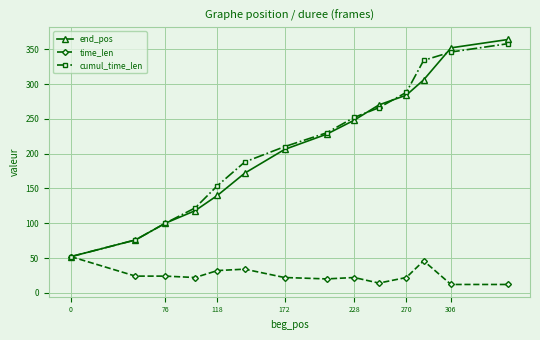

List the series in order of their peak value, highest first.

end_pos, cumul_time_len, time_len